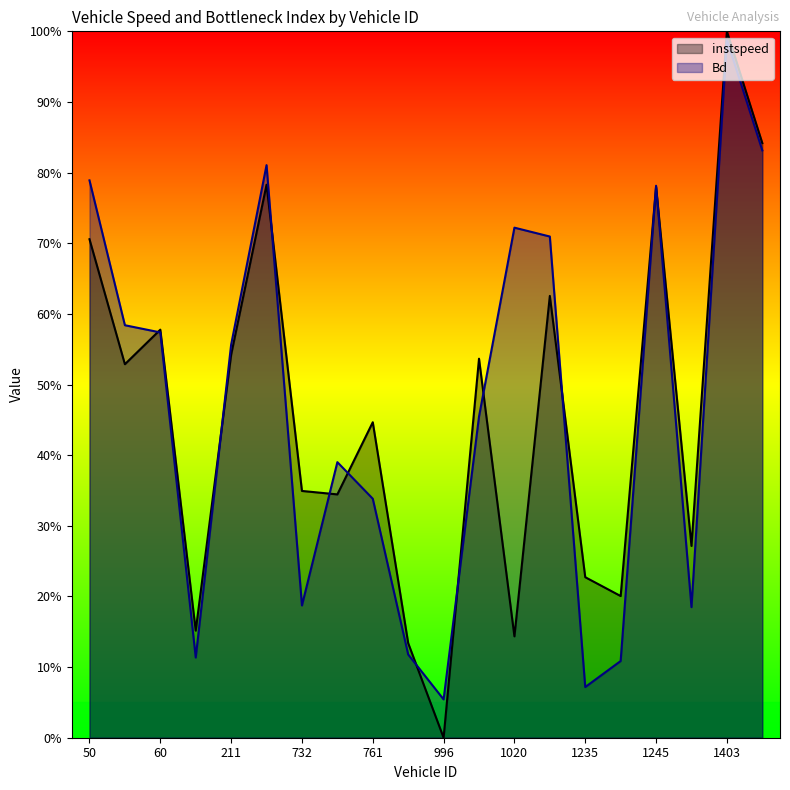

What is the label of the 1st point from the left?

50.0